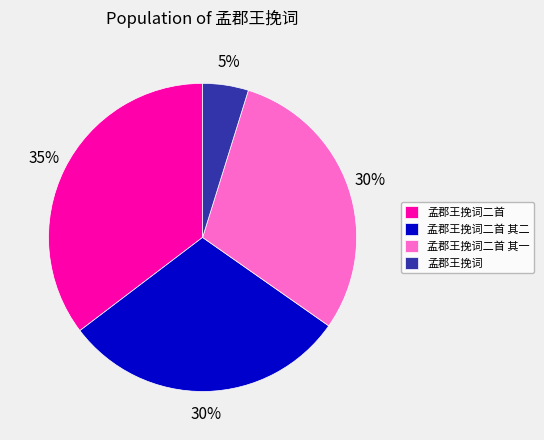

Do 孟郡王挽词 and 孟郡王挽词二首 together represent more than half of the pie?

No